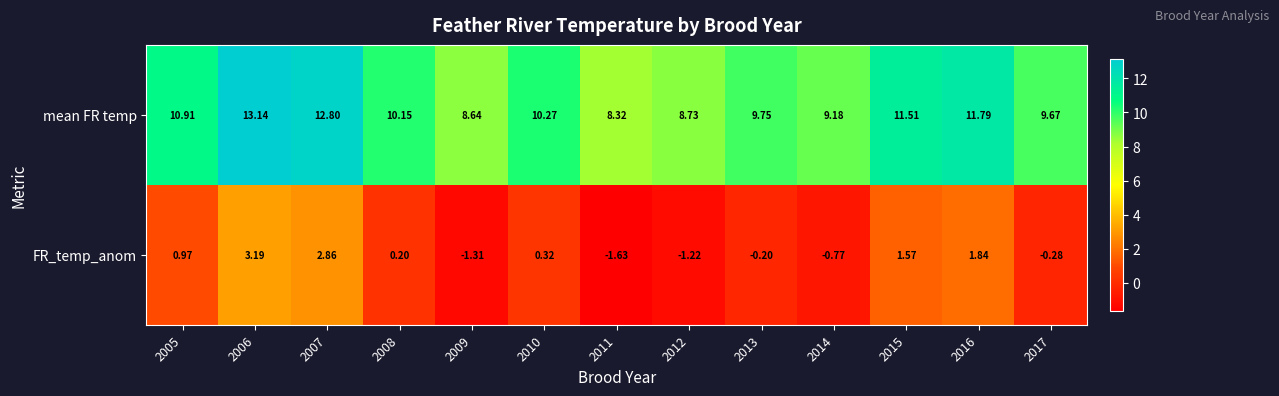

Rank the series by their maximum value, from highest to lowest.

mean FR temp, FR_temp_anom